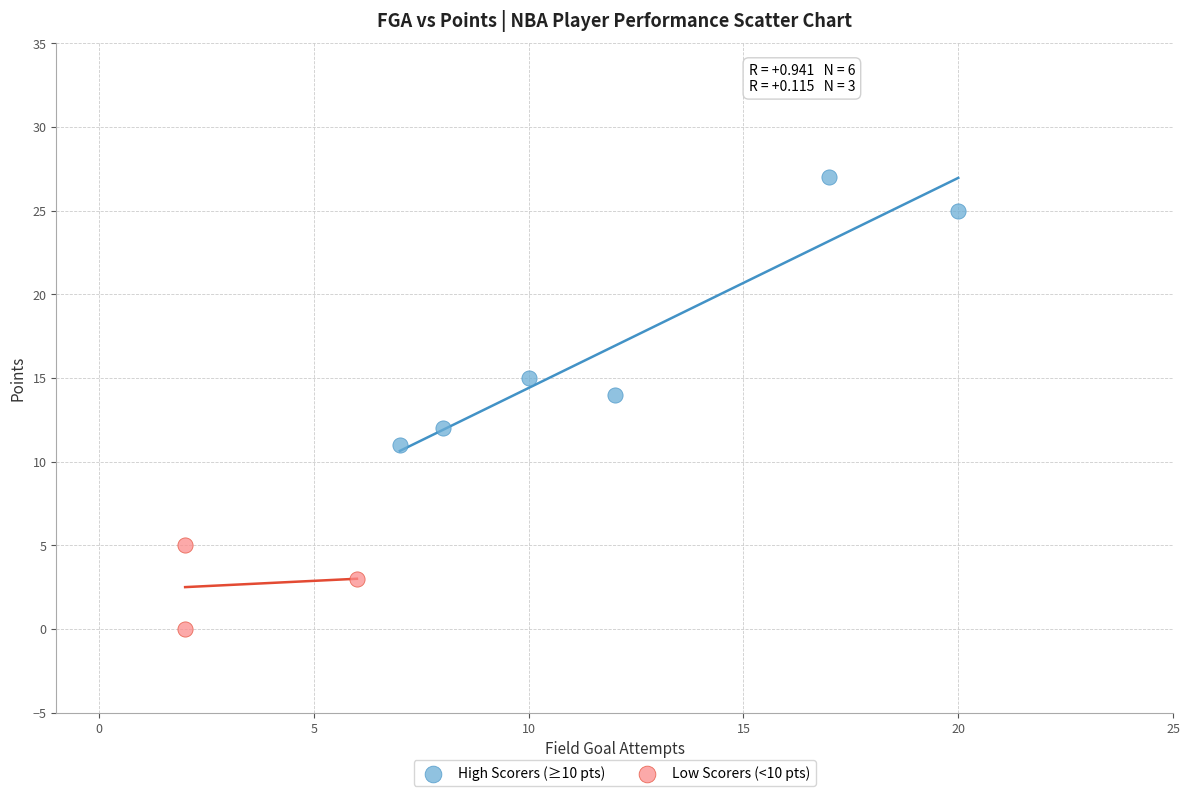

What are all the series names shown in the legend?

High Scorers (≥10 pts), Low Scorers (<10 pts)